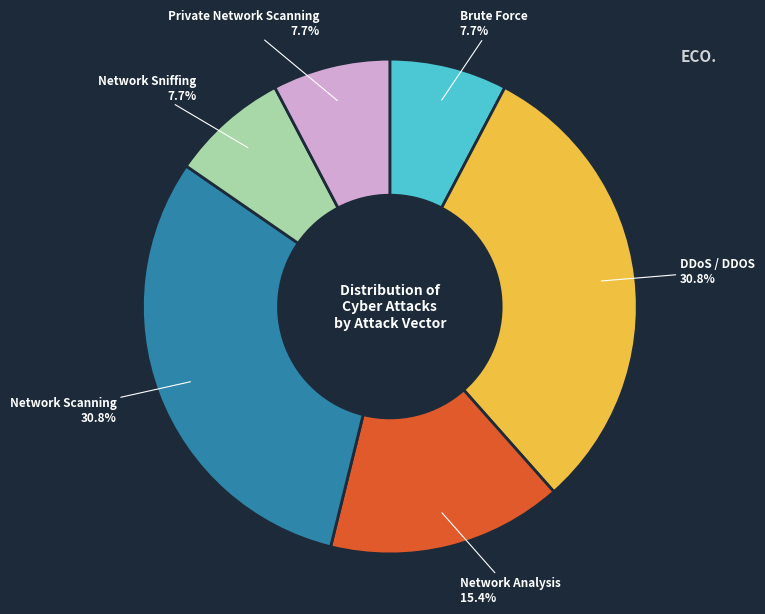

To the nearest percent, what percentage of the pie is DDoS / DDOS?

31%